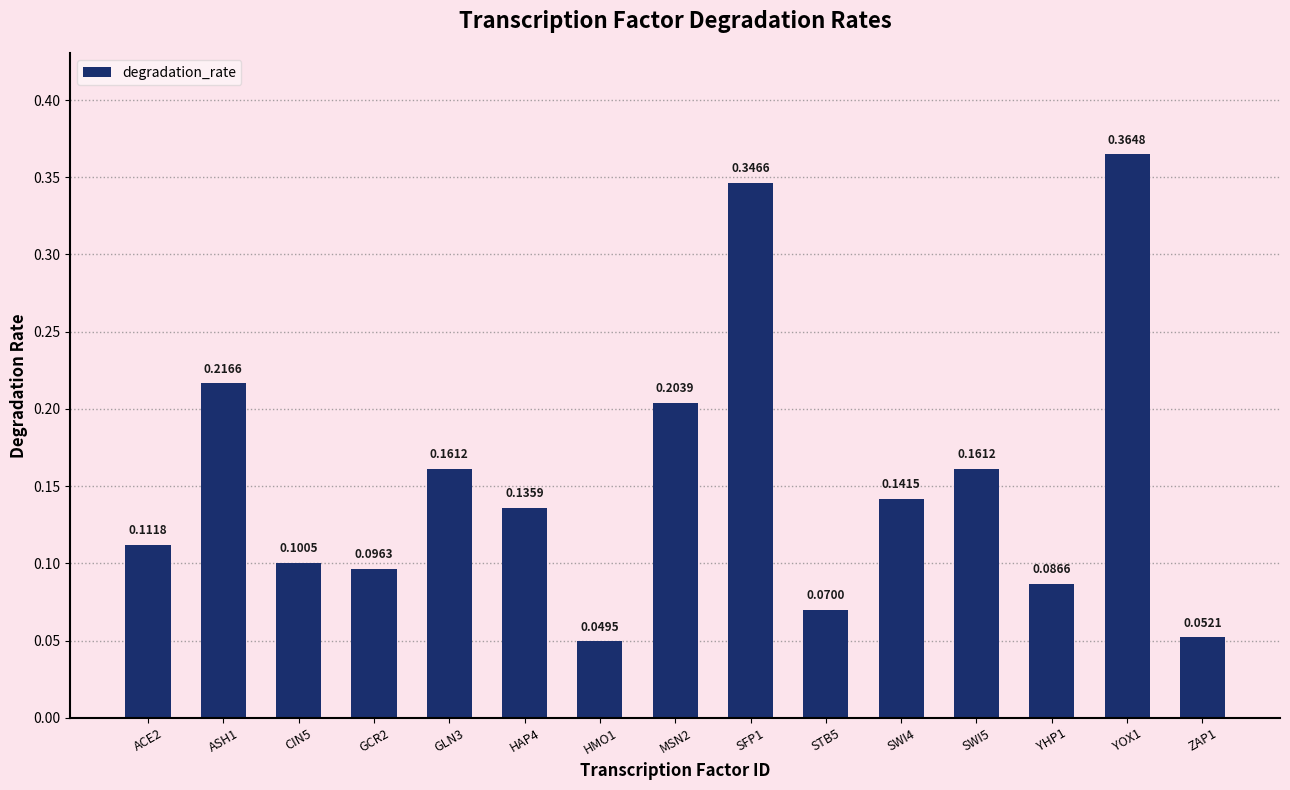

Between GCR2 and SWI5, which is larger?

SWI5